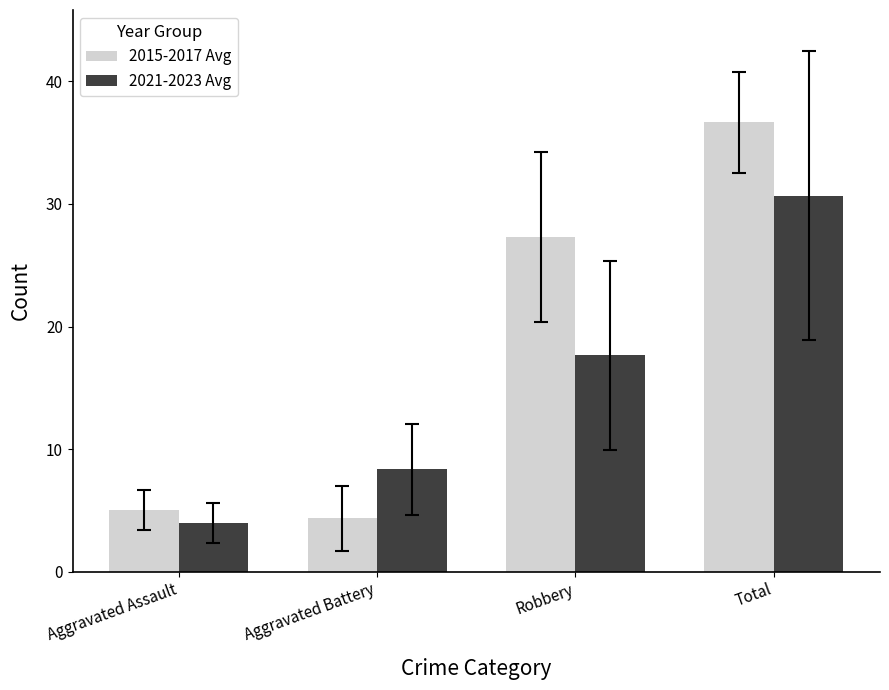

List the labels in order of 2021-2023 Avg value, smallest first.

Aggravated Assault, Aggravated Battery, Robbery, Total